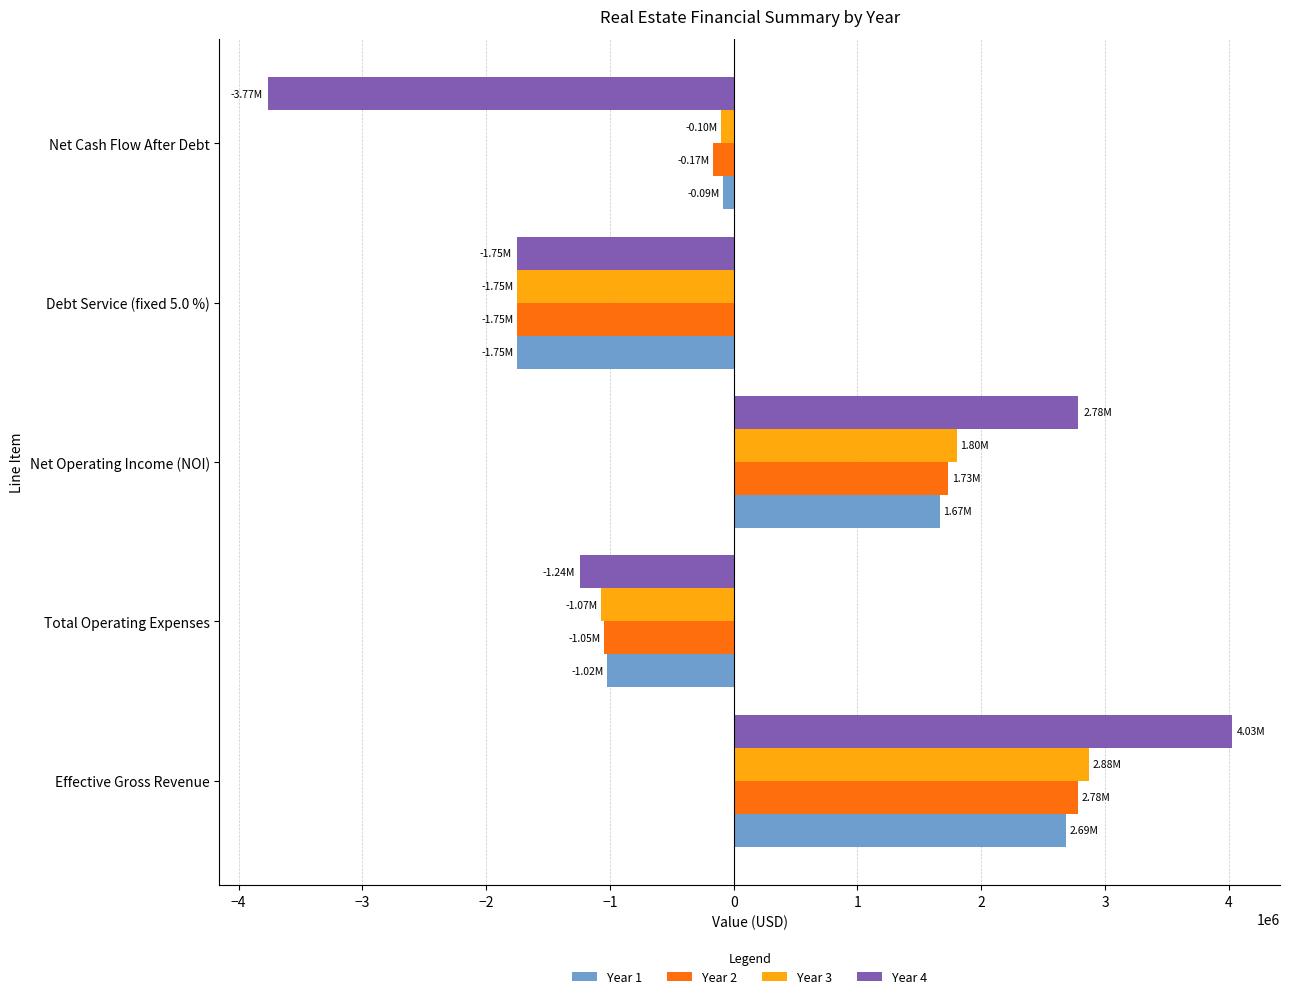

Which series has the widest spread of values?

Year 4